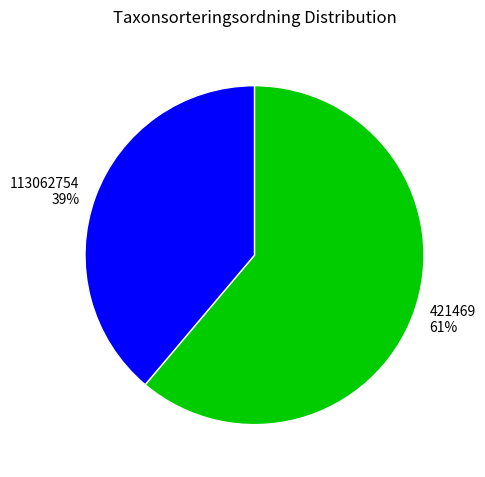

How many slices are in this pie chart?

2